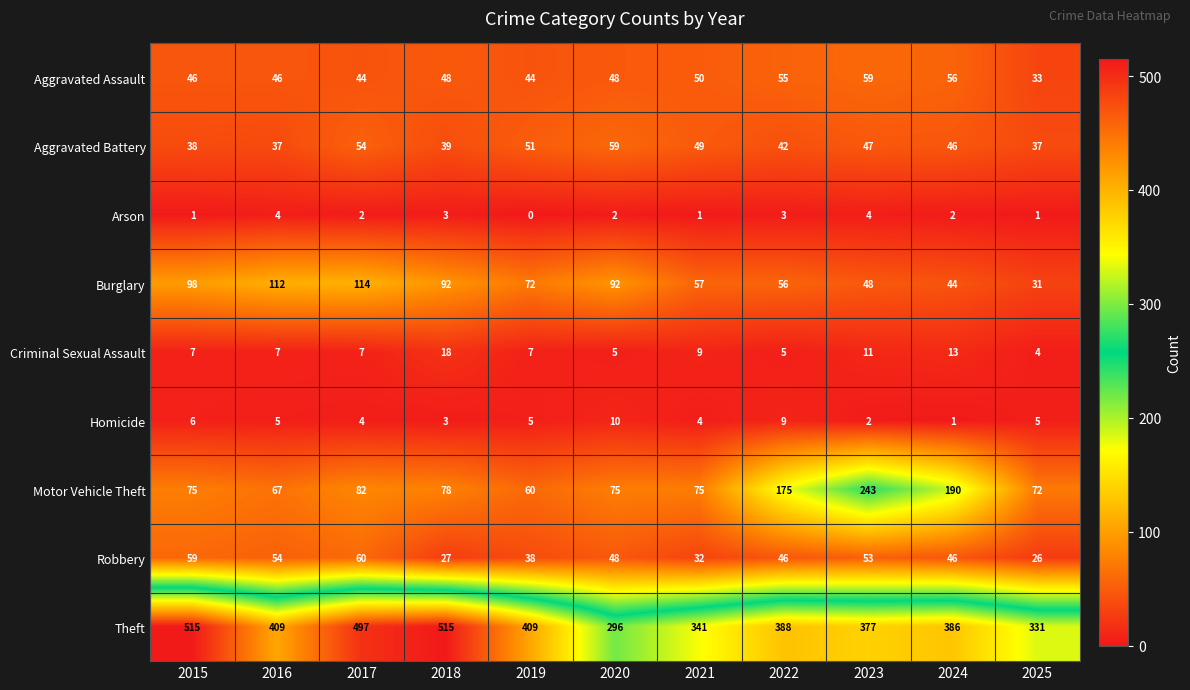

What is the difference between the highest and lowest values at 2020?

294